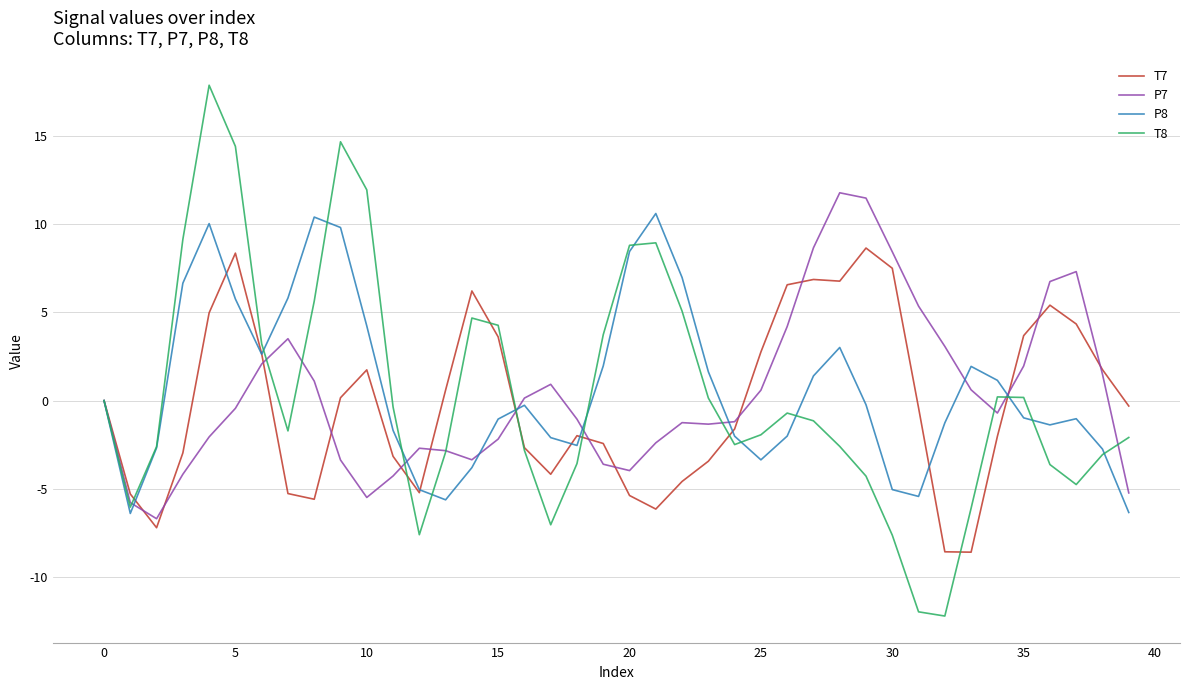

What is the smallest value displayed?

-12.2